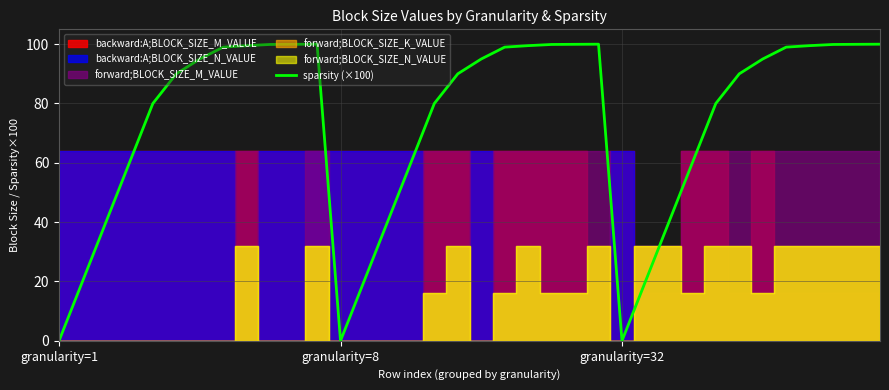

How many points are lower than both their immediate neighbors (excluding endpoints)?

2